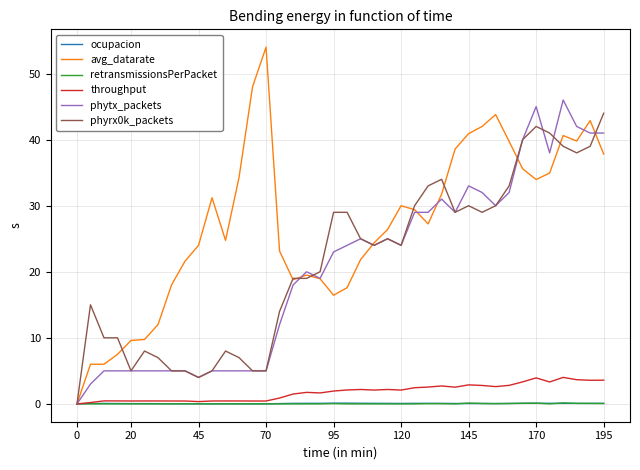

How many categories are shown in the chart?

40